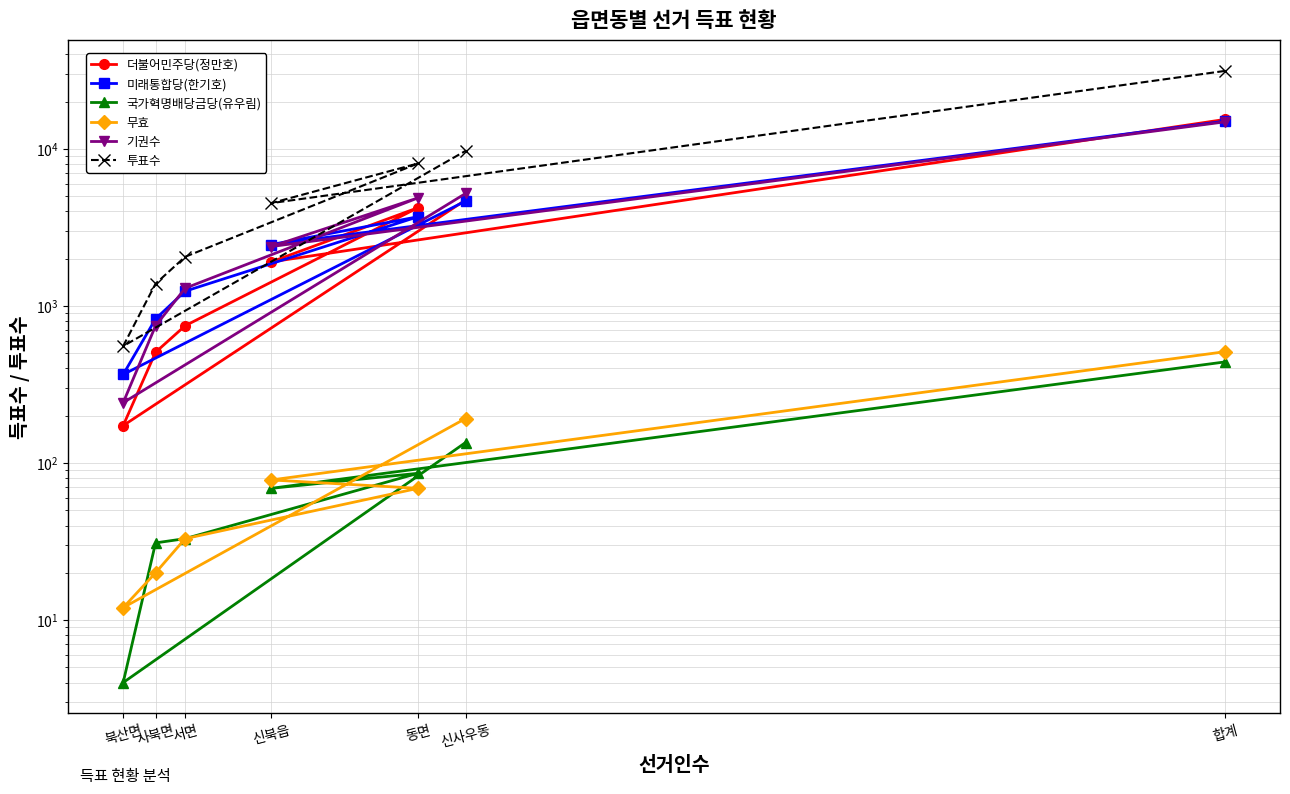

At which category is the sum across all series the highest?

합계